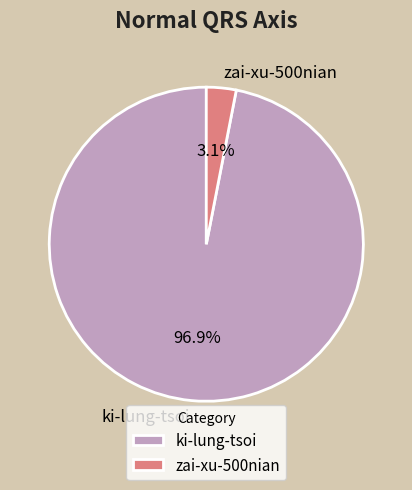

Is the sum of zai-xu-500nian and ki-lung-tsoi greater than half?

Yes